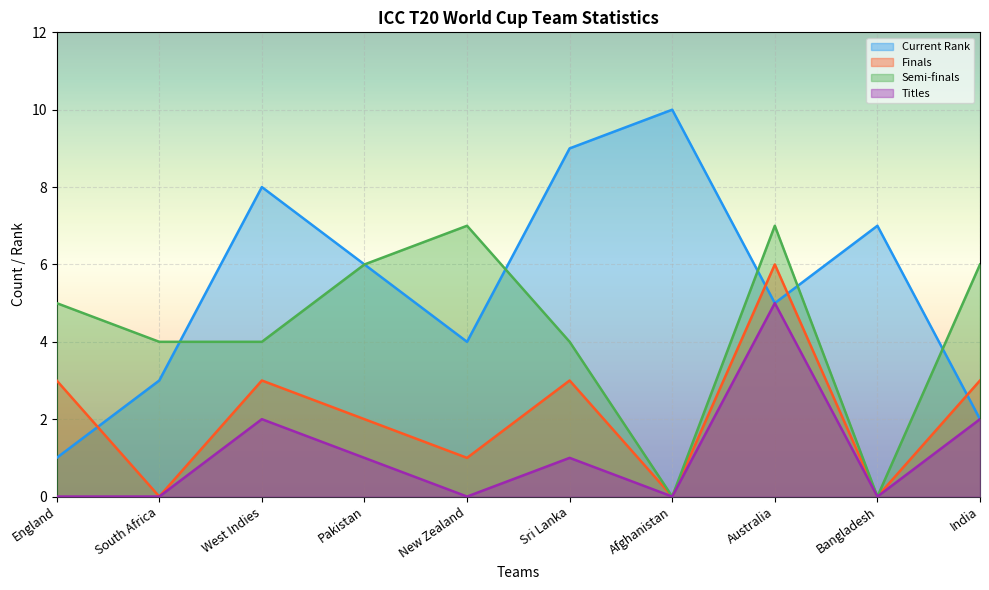

What is the value of the Titles point at the 8th from the left?

5